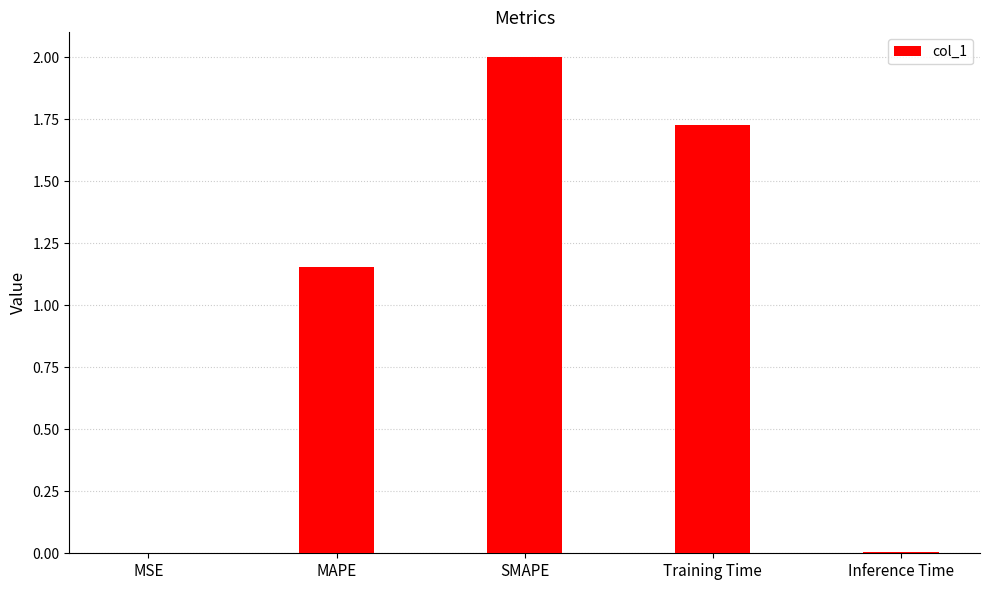

The chart shows a value of 0.0 at Inference Time. True or false?

True